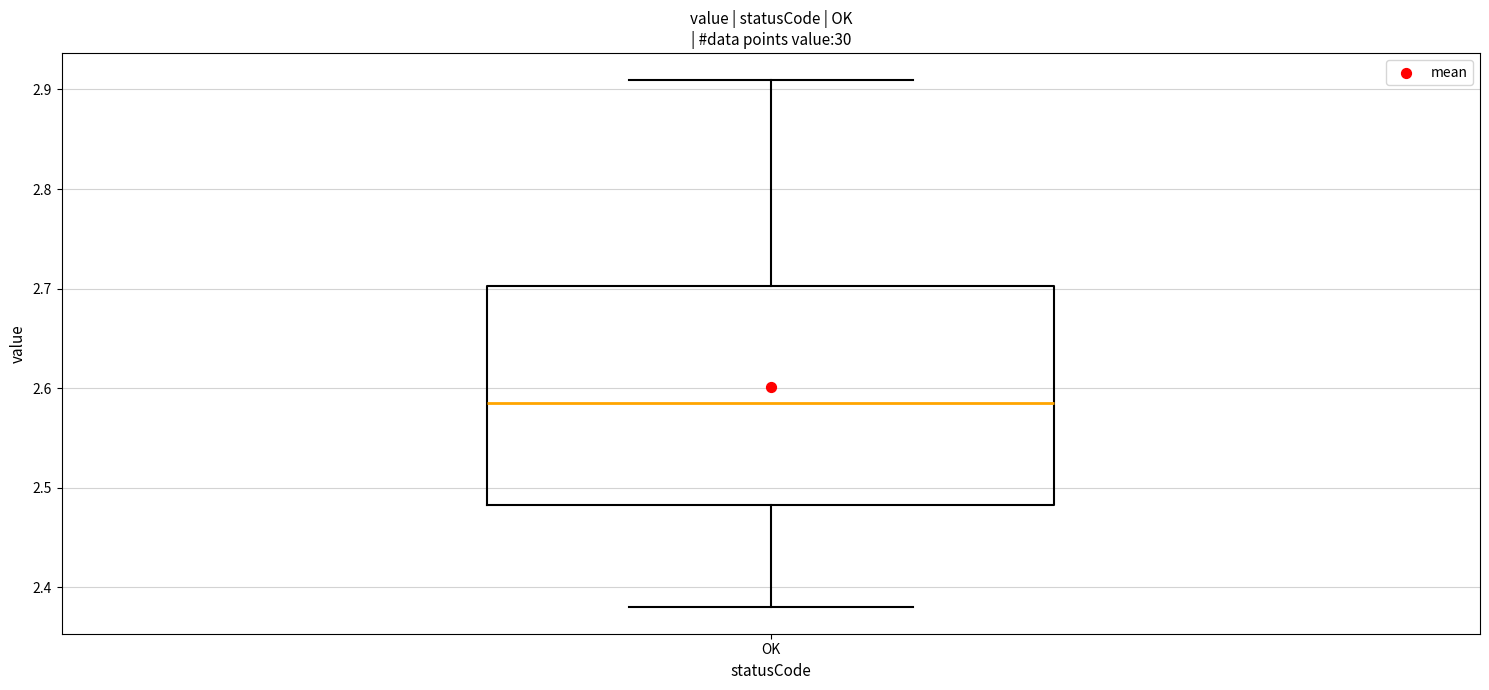

Read this box plot against the y-axis: the position of the median line, the range covered by the box, and the ends of both whiskers. The values are not printed on the chart, so give them approximately, as read against the axis.

median 2.59, box 2.48 to 2.70, whiskers 2.38 to 2.91